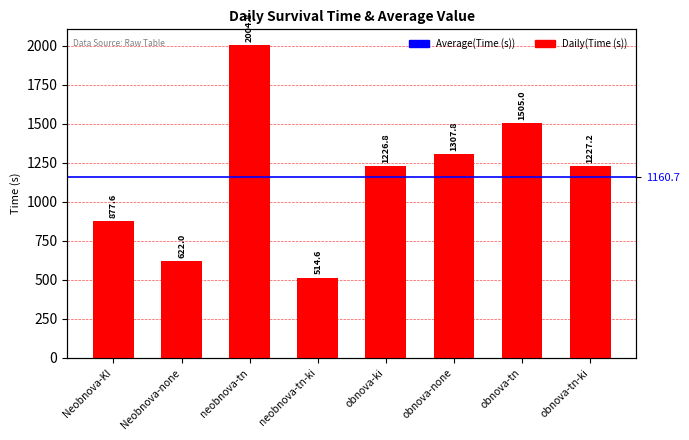

Reading left to right, extract all data points from this chart.

877.6	622.0	2004.8	514.6	1226.8	1307.8	1505.0	1227.2